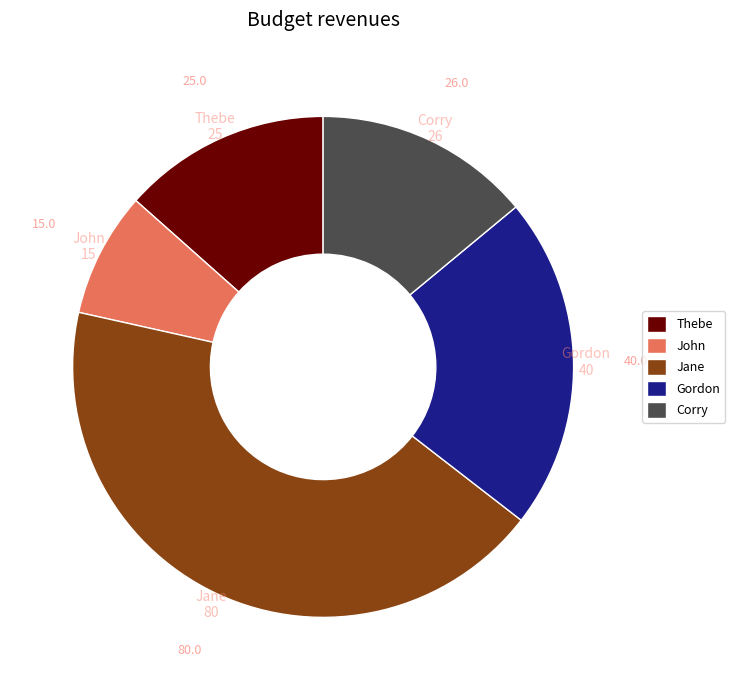

Which category has the smallest portion of the pie?

John